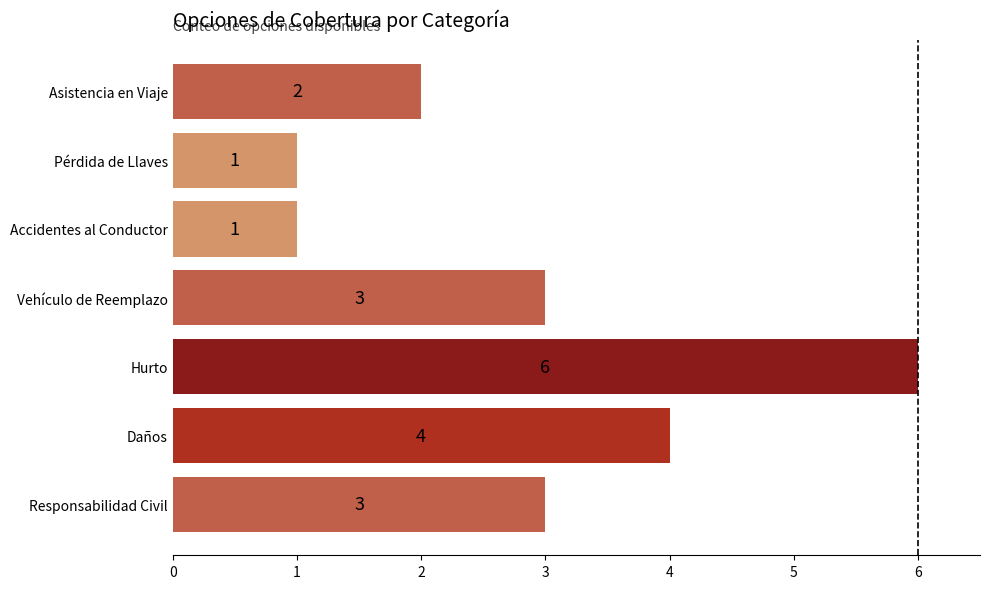

Are the bars grouped side by side (vs. stacked)?

No